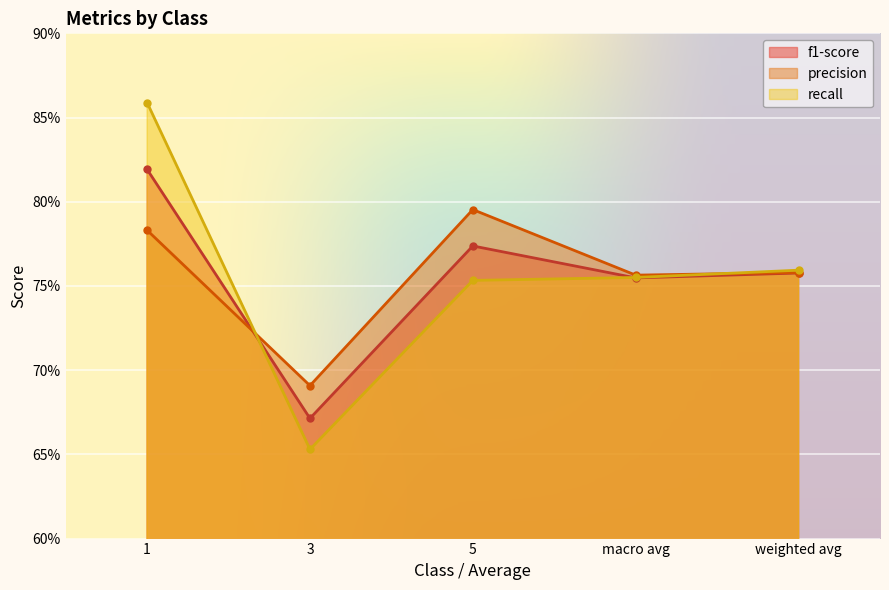

What value does the precision series have at weighted avg?

0.8